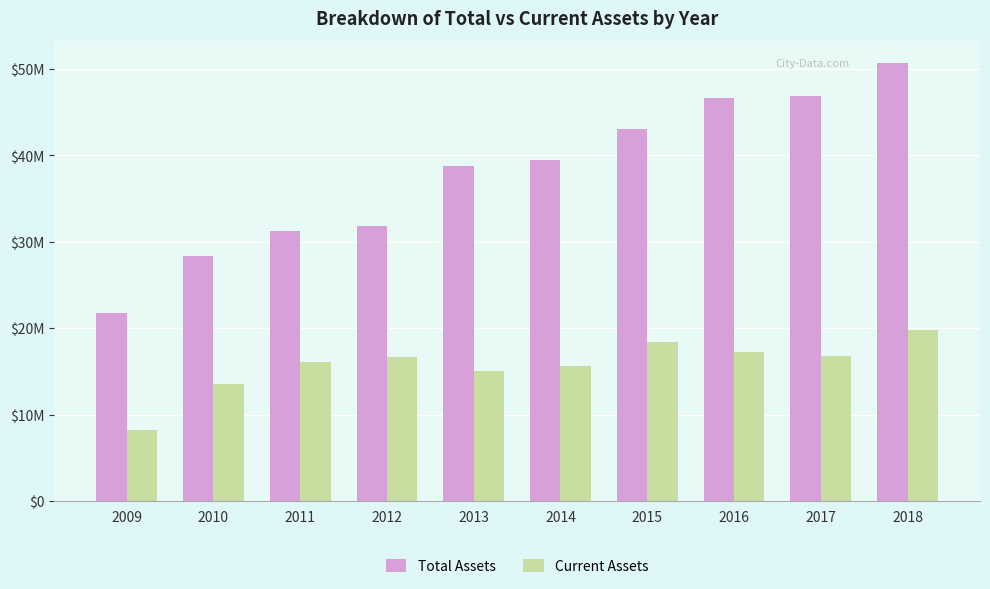

What are all the series names shown in the legend?

Total Assets, Current Assets